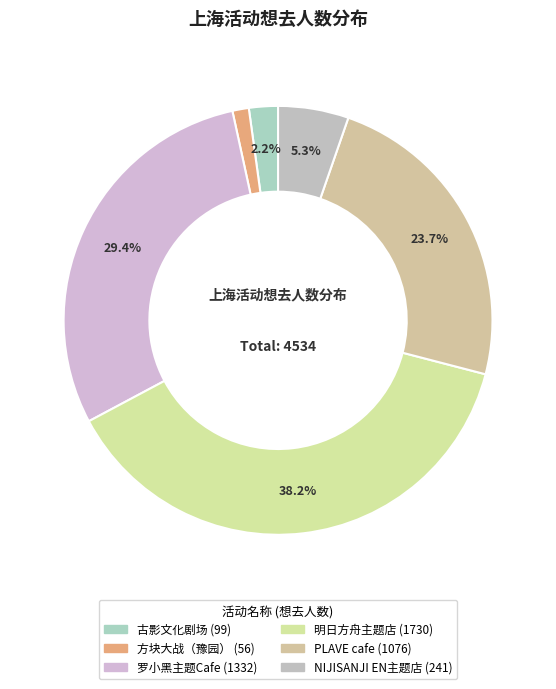

How many slices are in this pie chart?

6